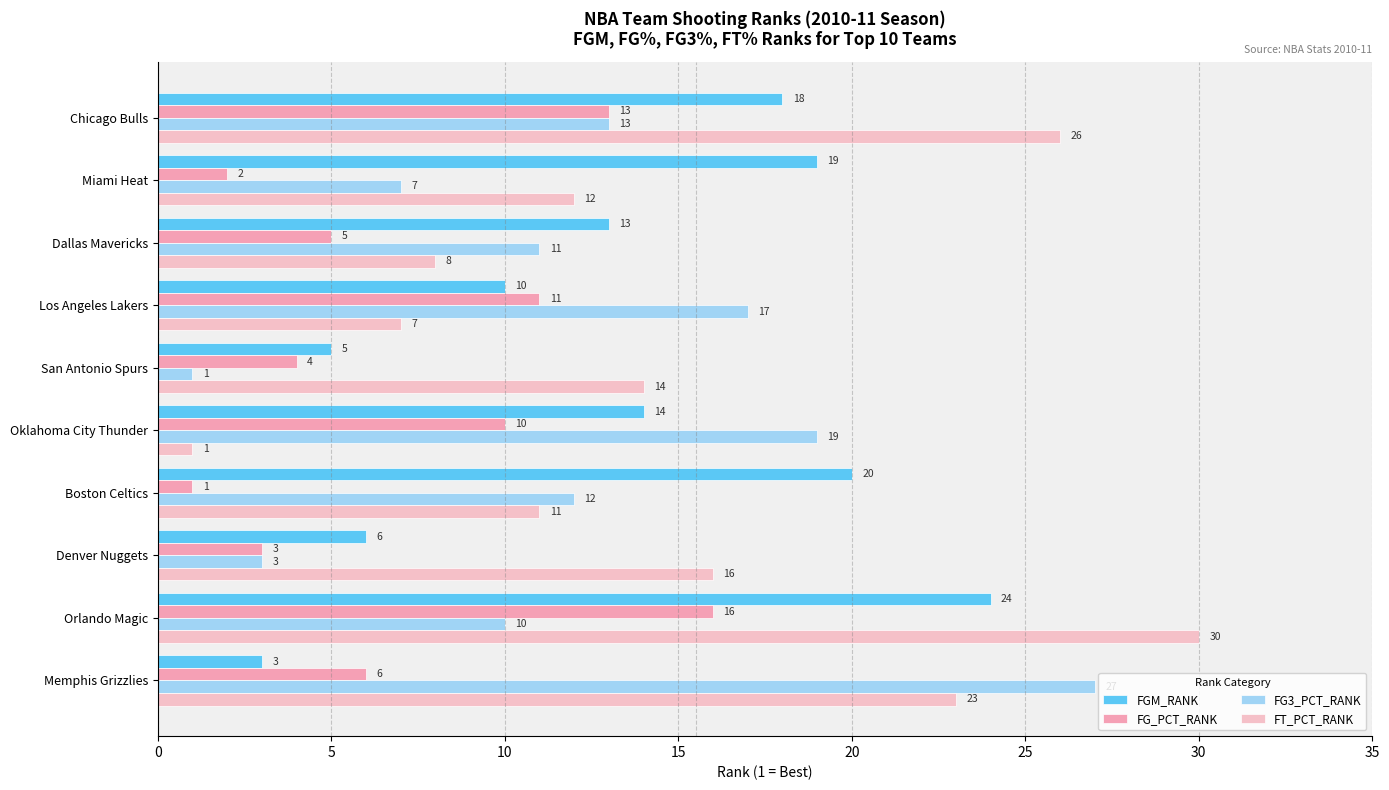

How many distinct data groups are displayed?

4